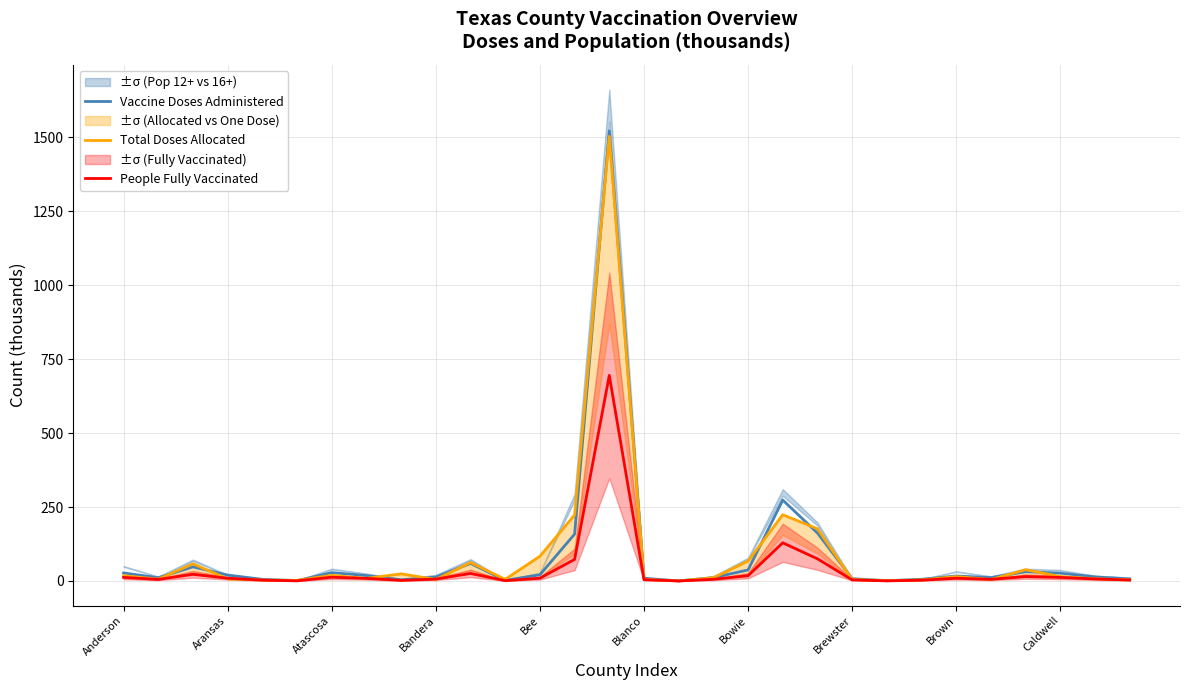

What is the highest value of the Vaccine Doses Administered series?

1521.5